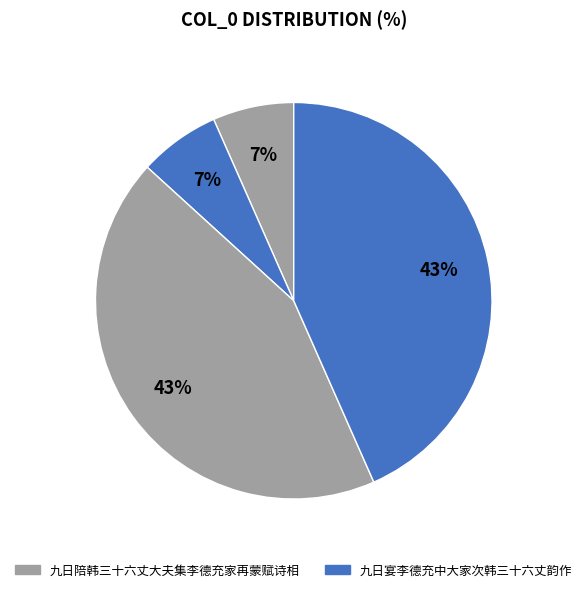

Rank the categories by value from highest to lowest.

九日陪韩三十六丈大夫集李德充家再蒙赋诗相似谨次韵攀和, 九日宴李德充中大家次韩三十六丈韵作, 九日陪韩三十六丈大夫集李德充家再蒙赋诗相, 九日宴李德充中大家次韩三十六丈韵作